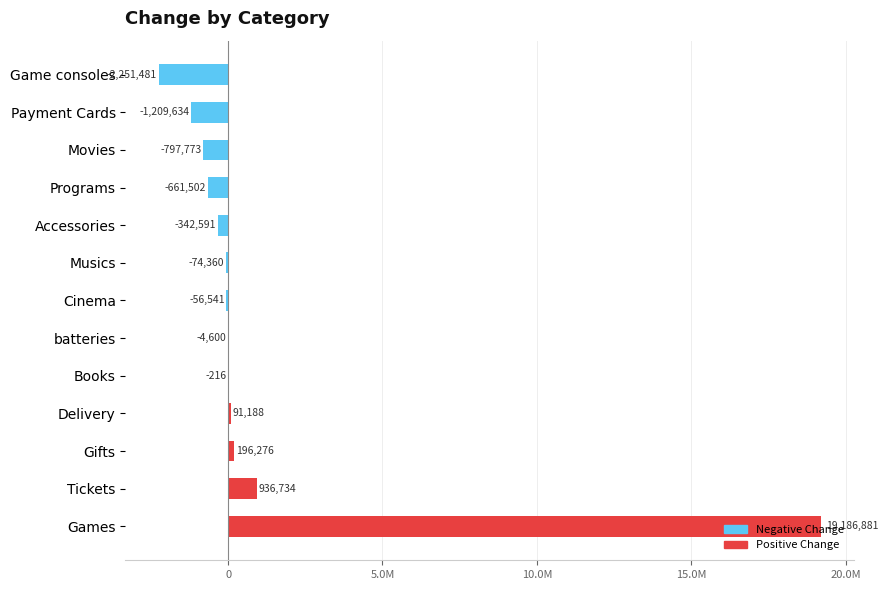

Are the bars horizontal?

Yes